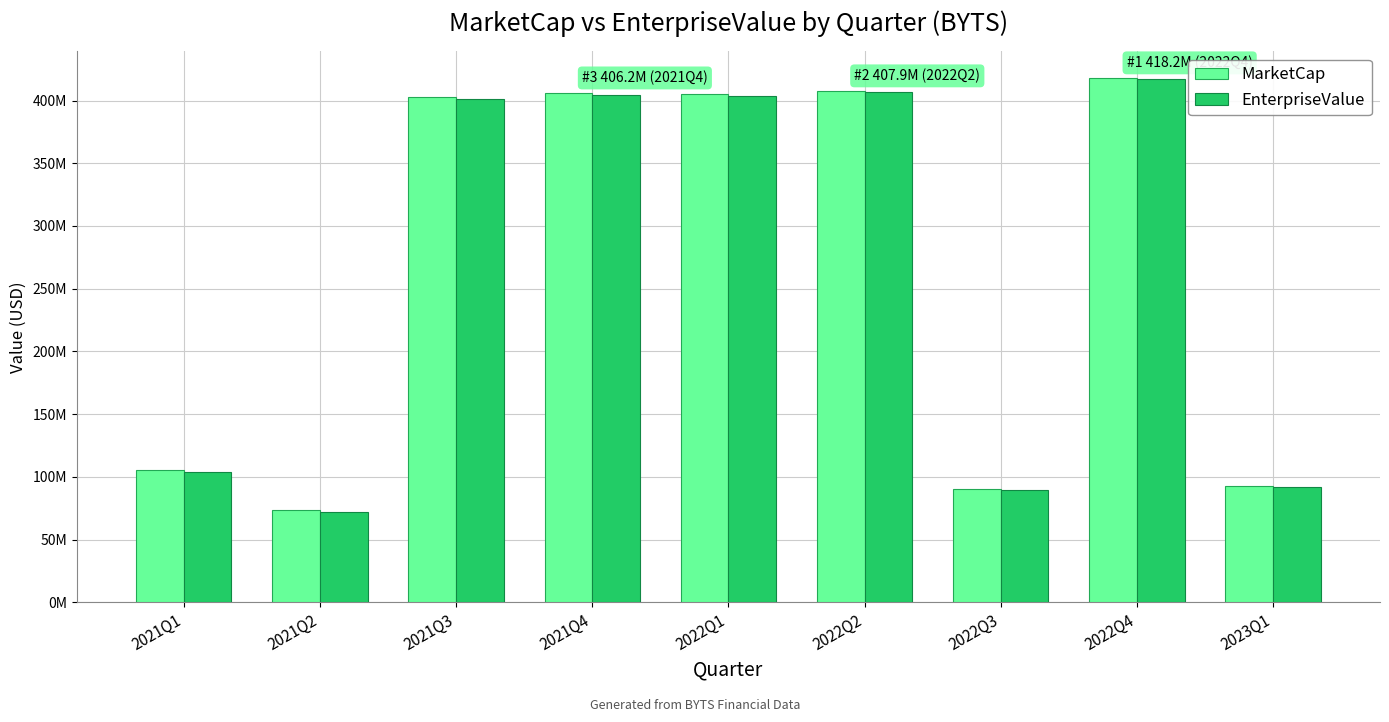

Is the value of MarketCap at 2021Q1 greater than the value of EnterpriseValue at 2021Q2?

Yes